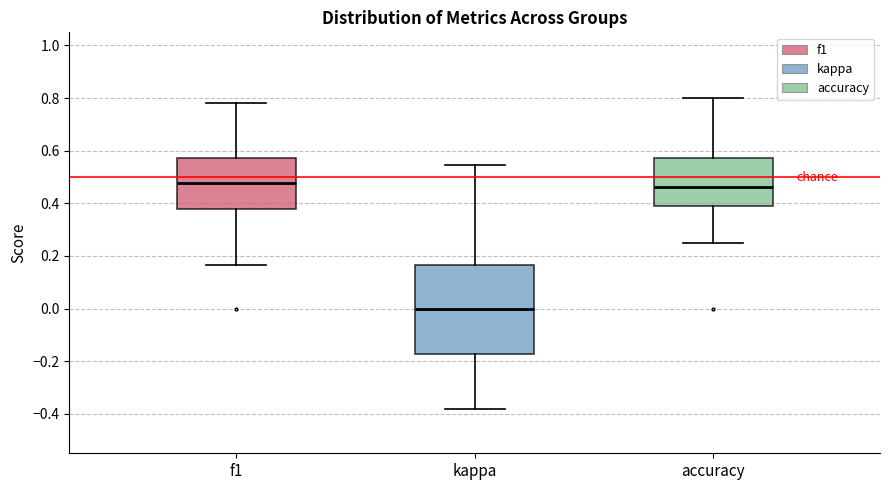

Reading left to right, read every box against the y-axis: the position of its median line, the range the box covers, and the ends of its whiskers. The values are not printed on the chart, so give them approximately, as read against the axis.

f1: median 0.48, box 0.38 to 0.58, whiskers 0.16 to 0.78
kappa: median 0.00, box -0.18 to 0.16, whiskers -0.38 to 0.54
accuracy: median 0.46, box 0.38 to 0.58, whiskers 0.26 to 0.80